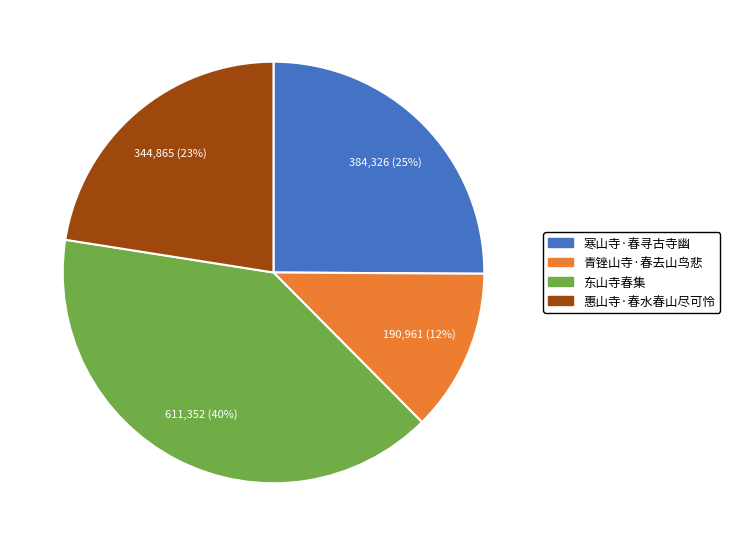

Rank the categories by value from lowest to highest.

青锉山寺·春去山鸟悲, 惠山寺·春水春山尽可怜, 寒山寺·春寻古寺幽, 东山寺春集